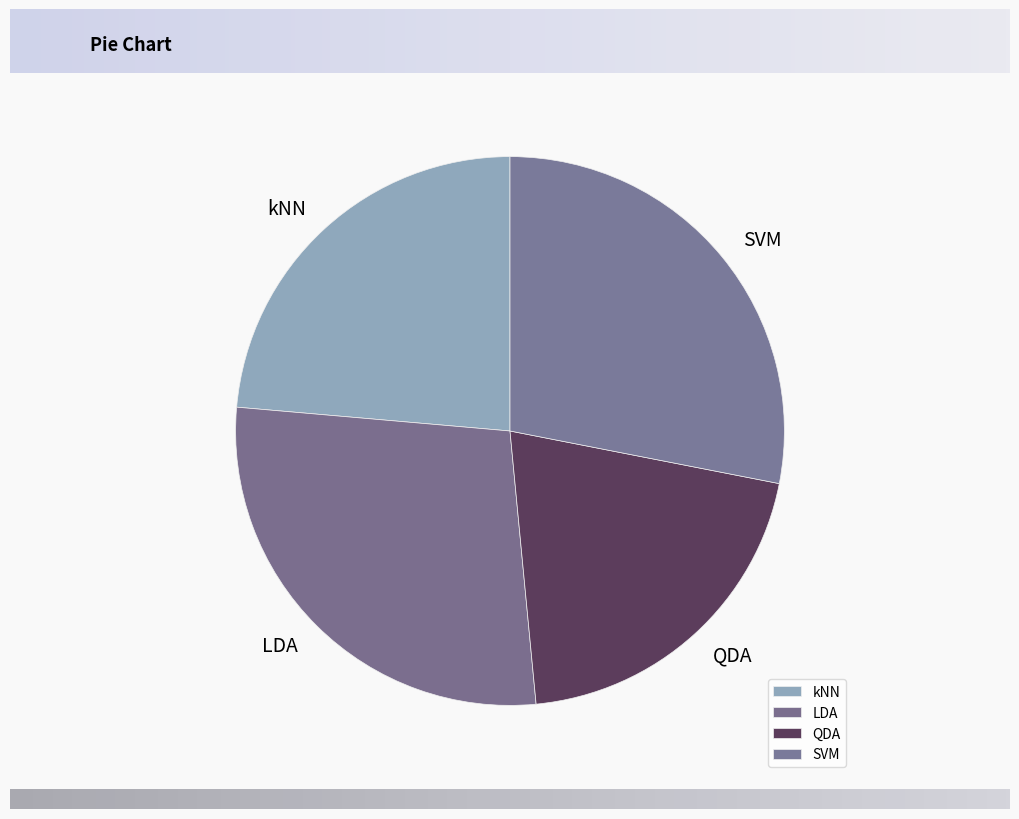

Which slice is the smallest?

QDA